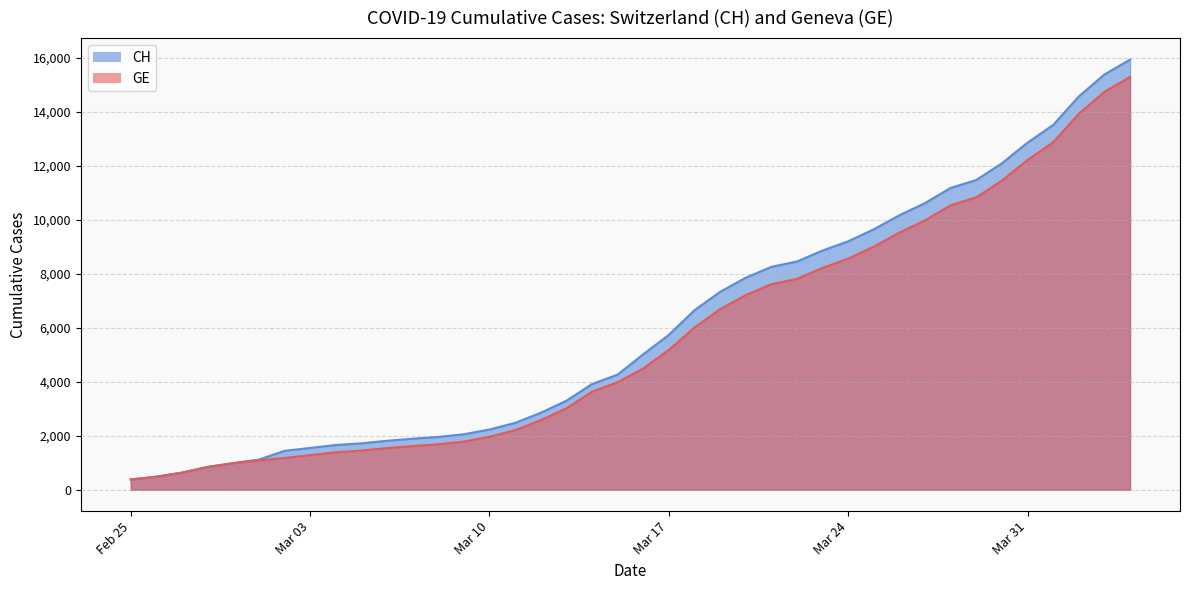

True or false: CH and GE intersect in this chart.

False